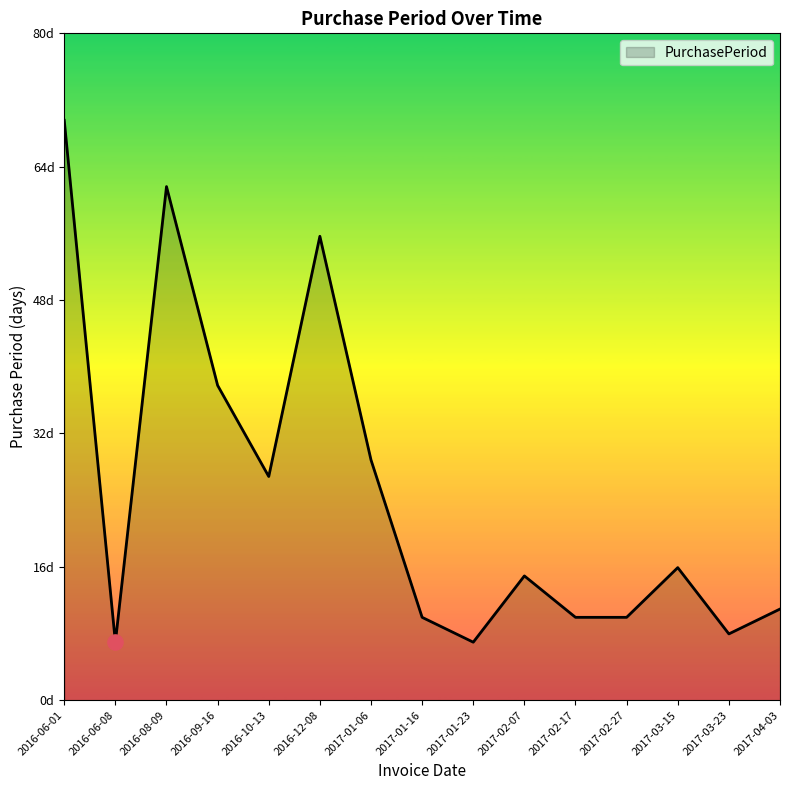

Approximately how many times larger is the value at 2017-02-07 compared to 2016-08-09?

0.2